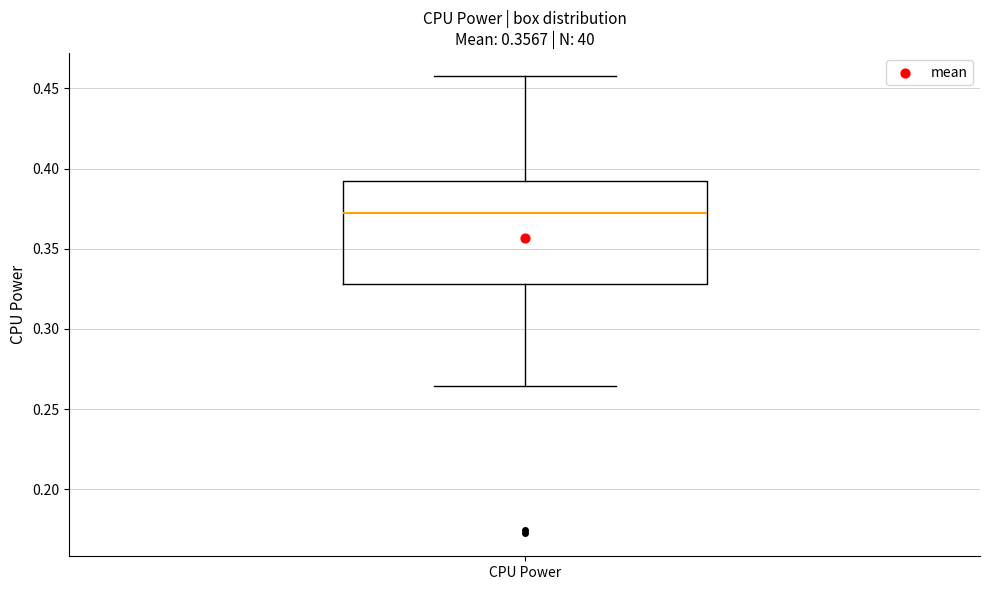

Read this box plot against the y-axis: the position of the median line, the range covered by the box, and the ends of both whiskers. The values are not printed on the chart, so give them approximately, as read against the axis.

median 0.370, box 0.330 to 0.390, whiskers 0.265 to 0.460